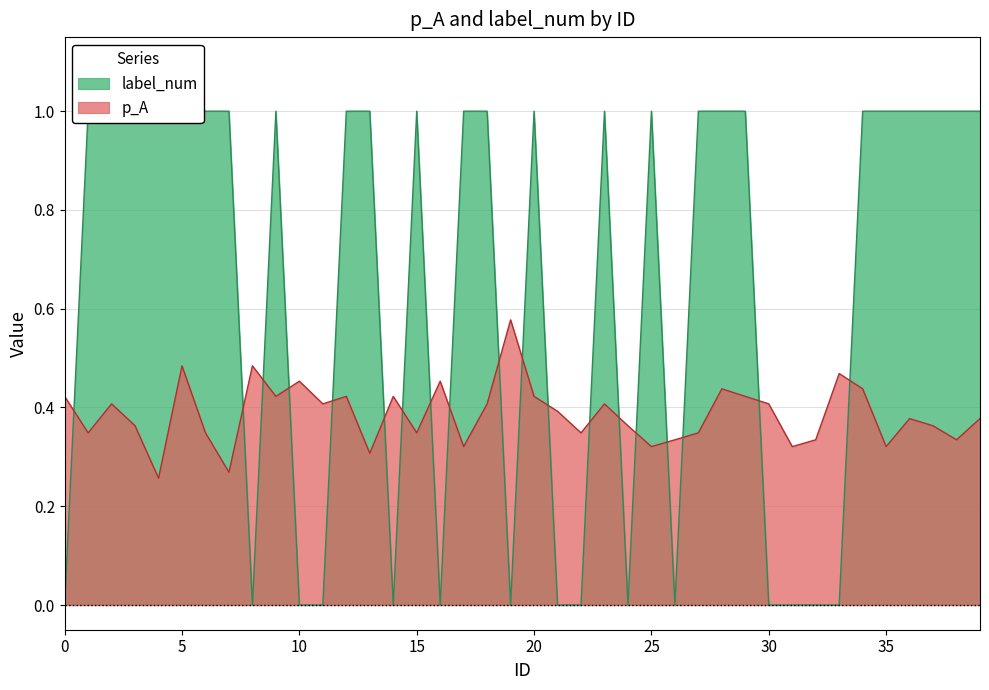

How many lines are shown in the chart?

2